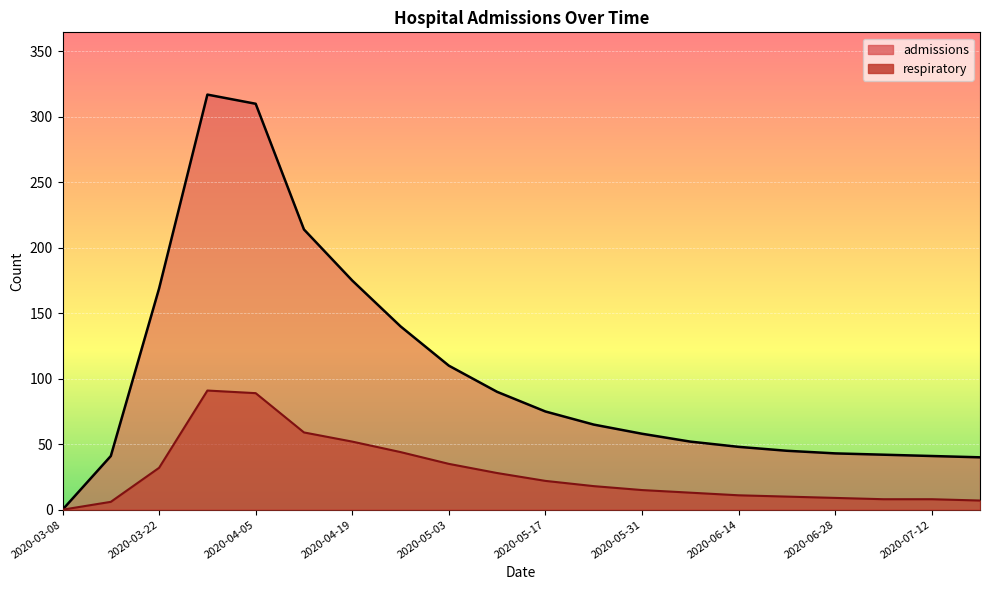

Which has a higher value, 2020-06-07 or 2020-07-05?

2020-06-07